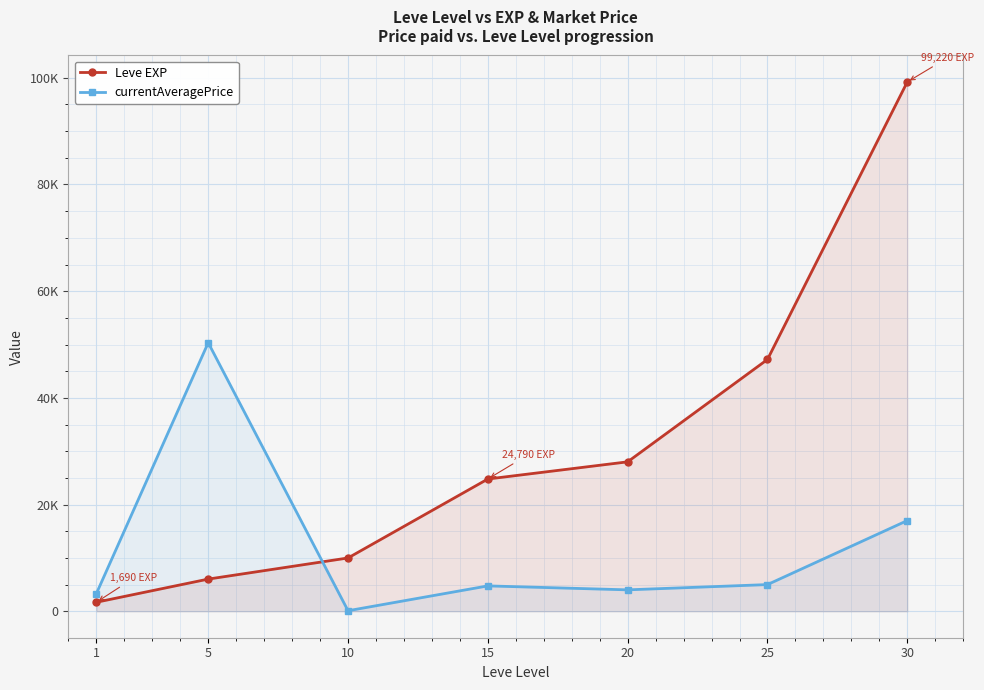

At how many categories does at least one series exceed 50184?

2